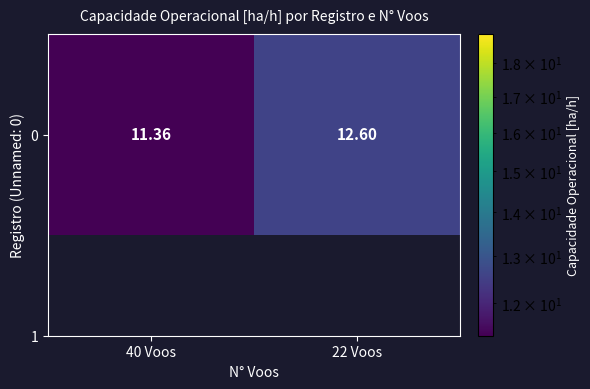

Rank the categories by value from highest to lowest.

22 Voos, 40 Voos